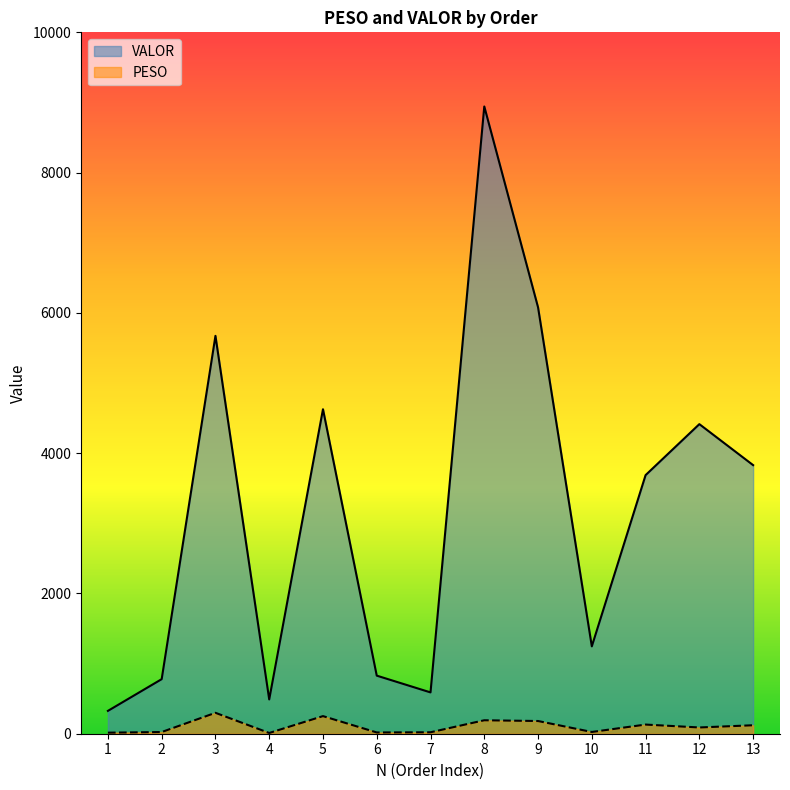

How many lines are shown in the chart?

2